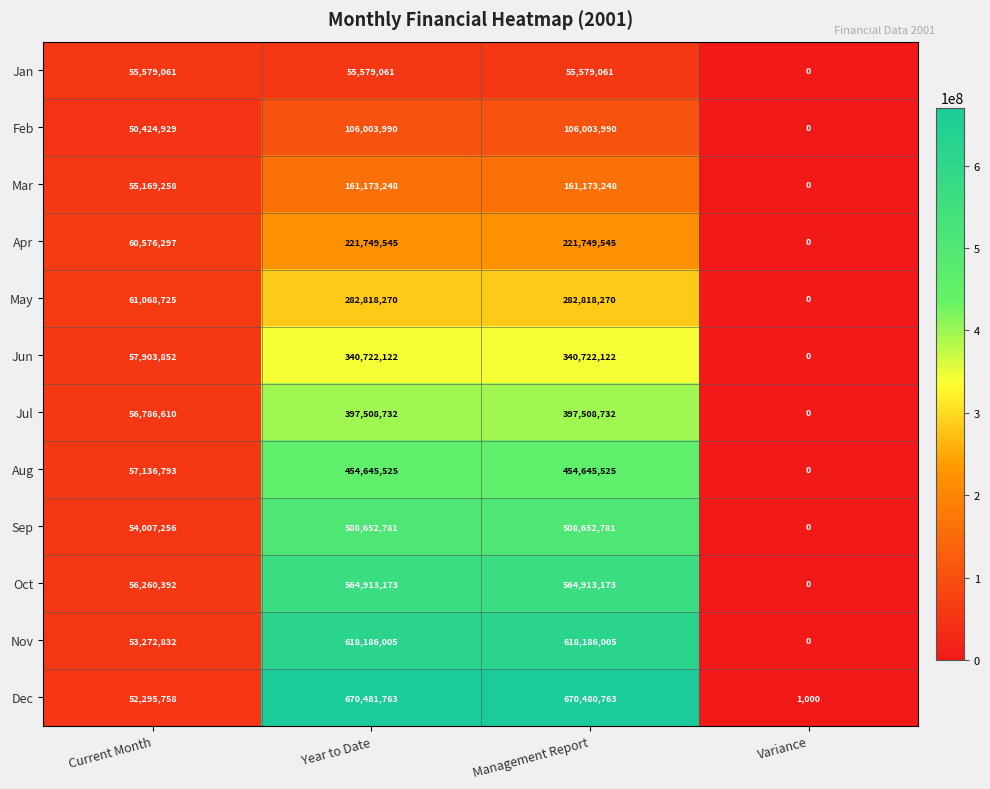

What value does the Jan series have at Management Report?

55579061